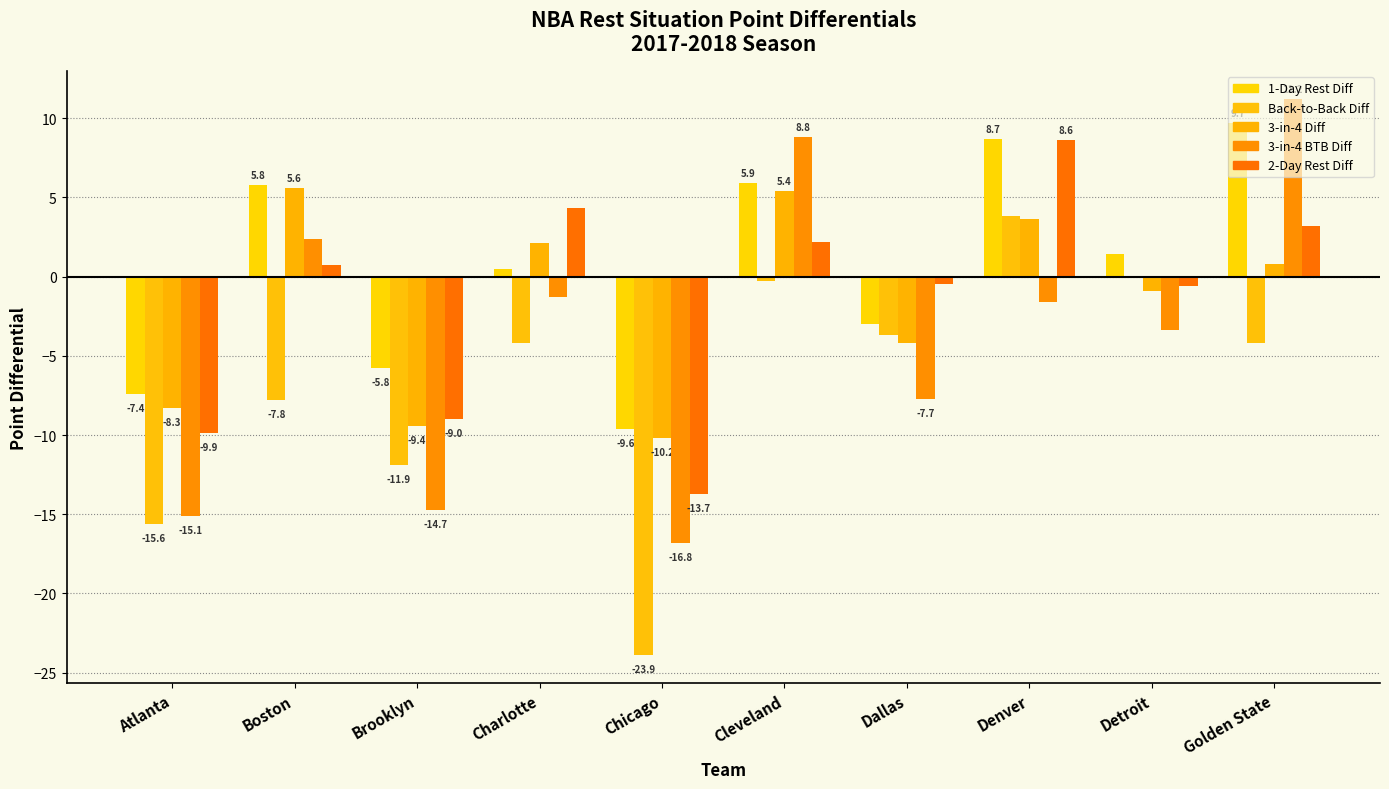

How many series are shown in this chart?

5